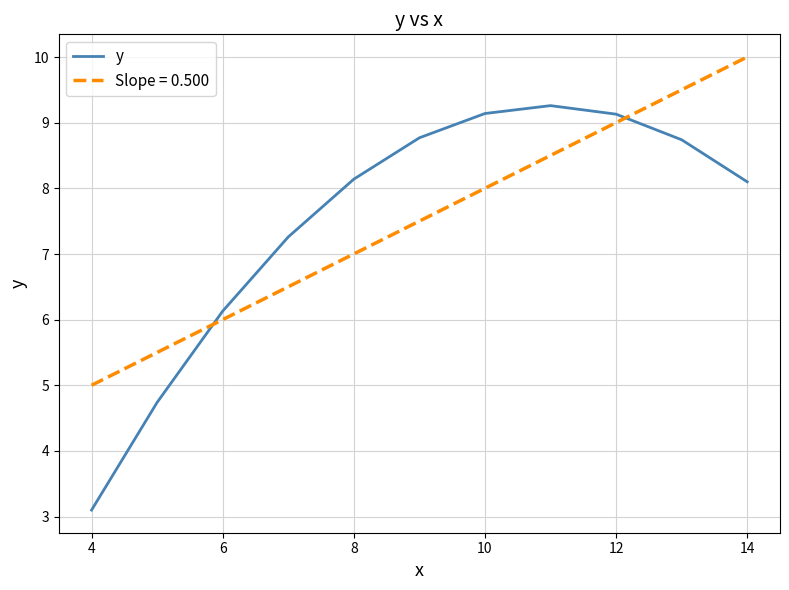

List the series in order of their peak value, highest first.

Slope = 0.500, y